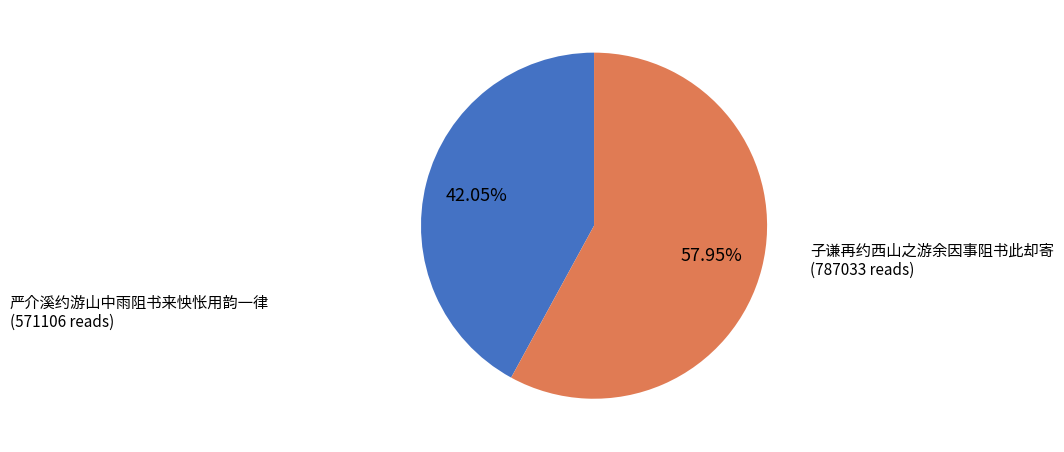

Which has a higher value, 子谦再约西山之游余因事阻书此却寄 or 严介溪约游山中雨阻书来怏怅用韵一律?

子谦再约西山之游余因事阻书此却寄